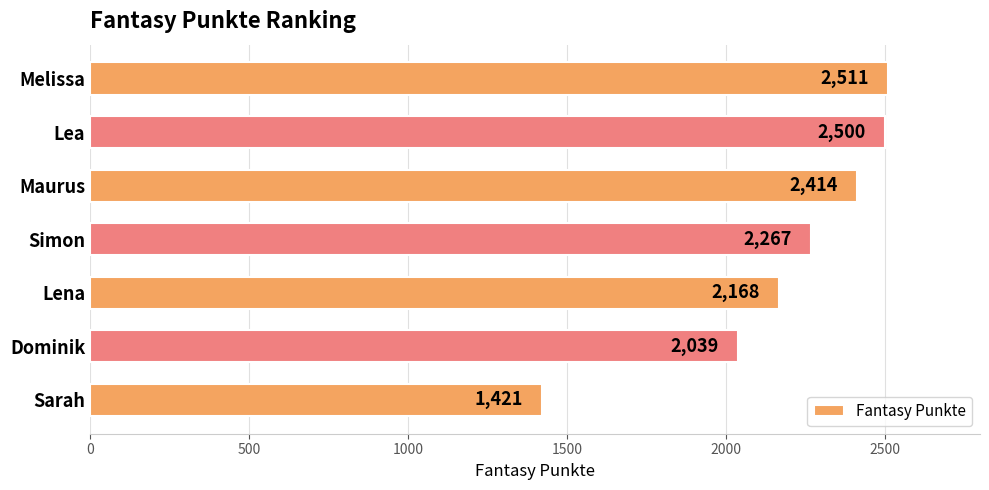

Which has a higher value, Simon or Dominik?

Simon